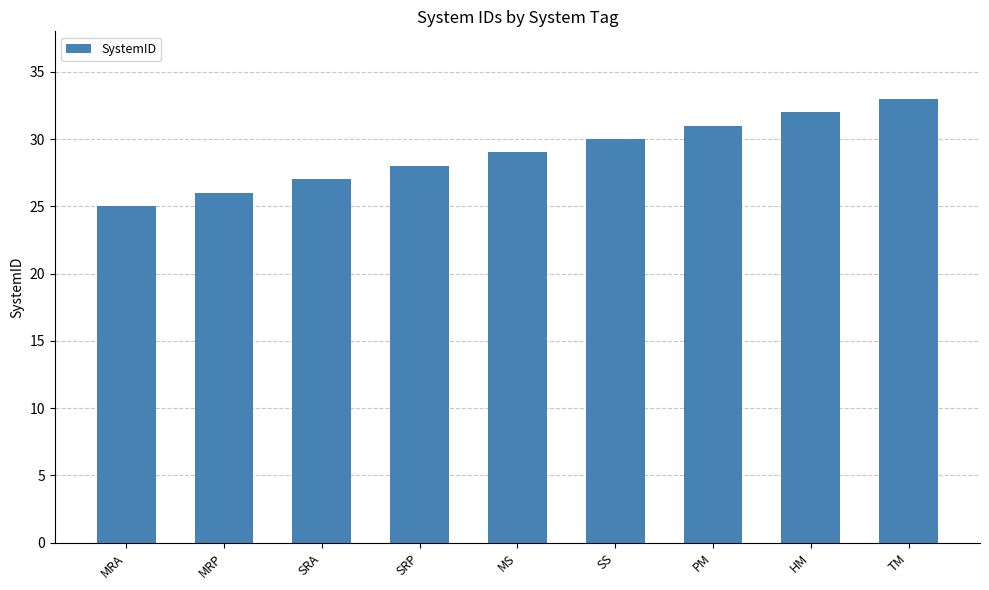

List the labels in order of value, smallest first.

MRA, MRP, SRA, SRP, MS, SS, PM, HM, TM